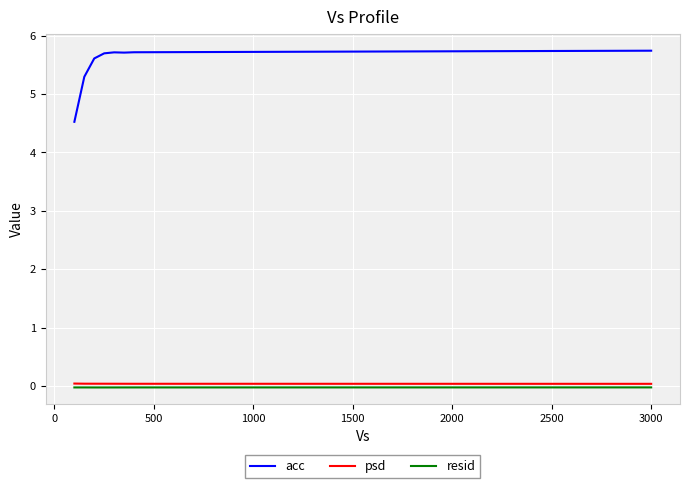

True or false: psd and resid intersect in this chart.

False